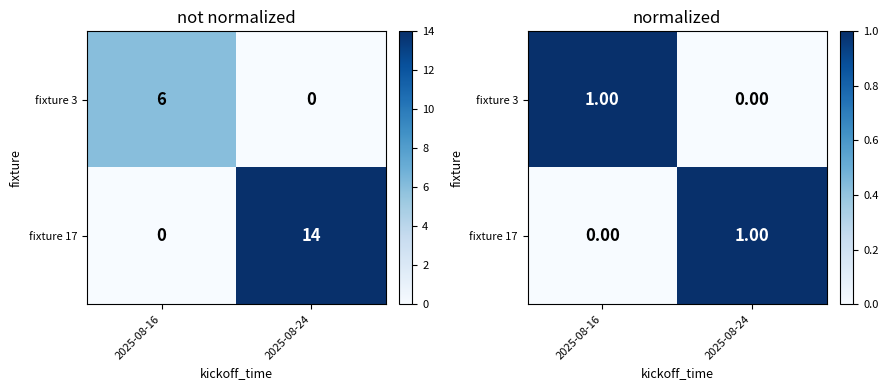

How many values in the fixture 17 series are below 1?

1